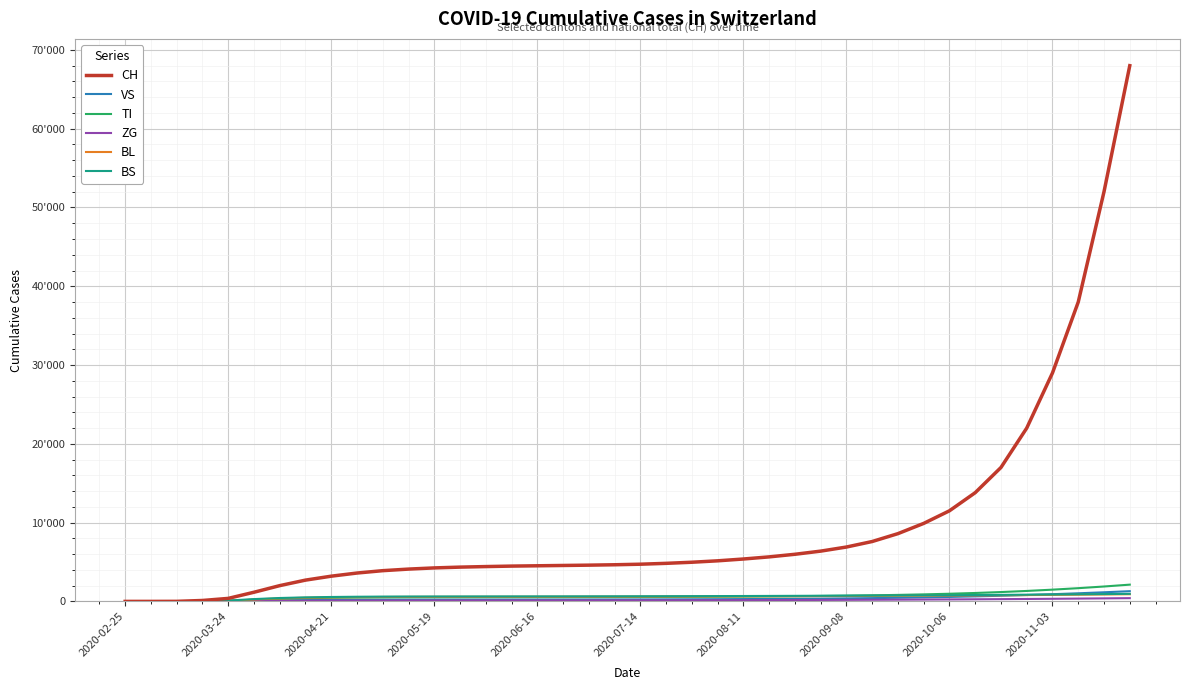

Does the chart display data point markers on the line(s)?

No